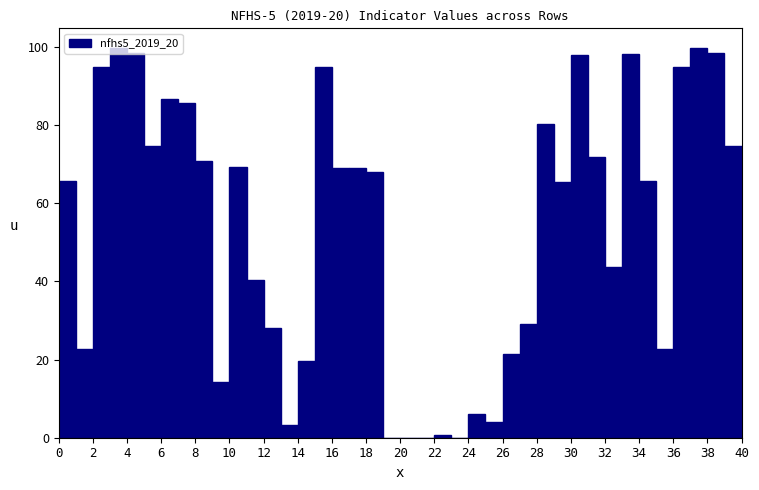

How tall is the bar that spans 7 to 8 on the x-axis? The values are not printed on the chart, so give them approximately, as read against the axis.

86